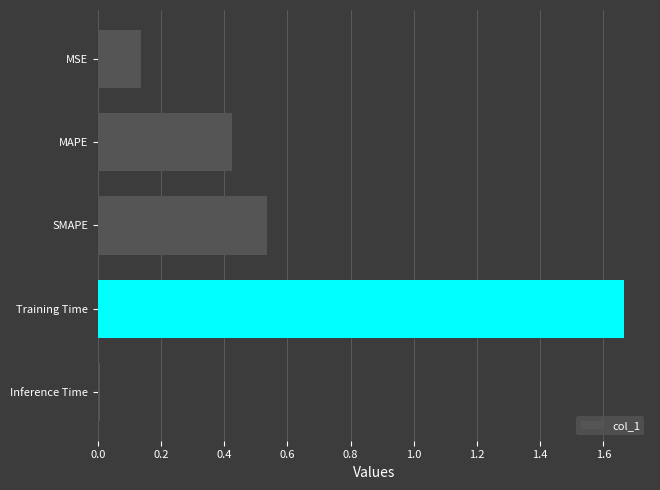

The value at Inference Time is 0.0. True or false?

True